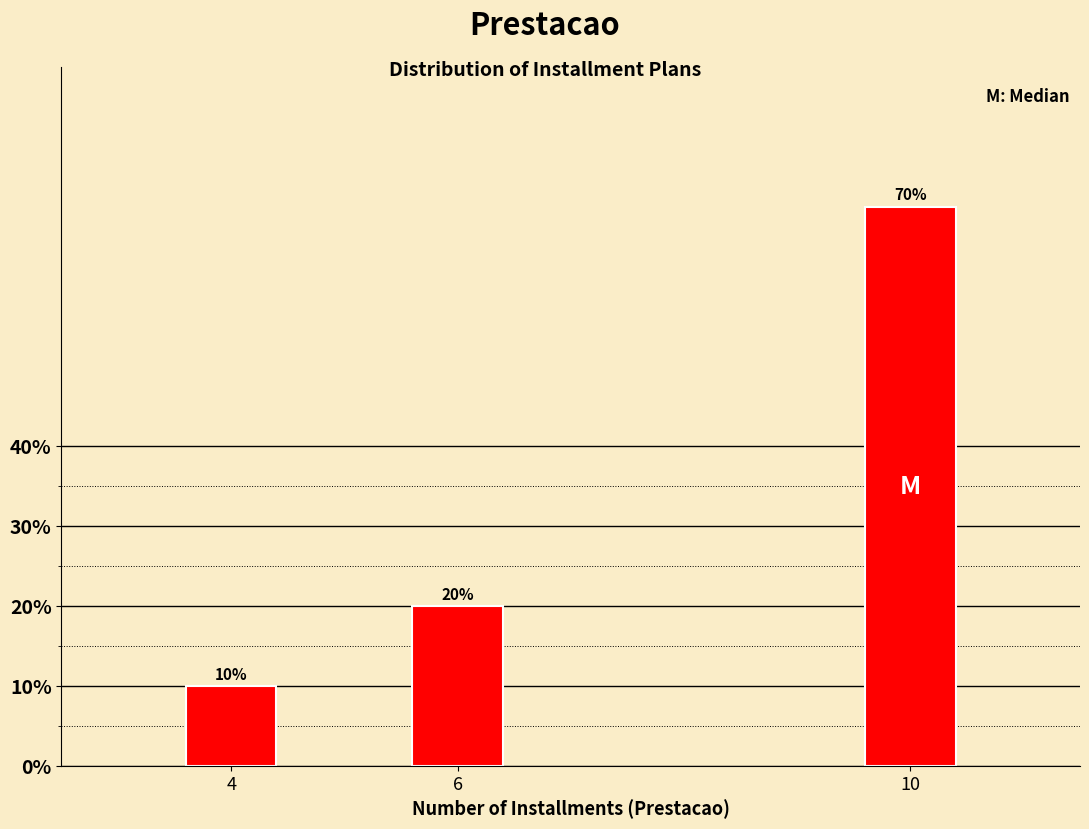

Reading left to right, transcribe all the data shown in this chart.

4=10	6=20	10=70